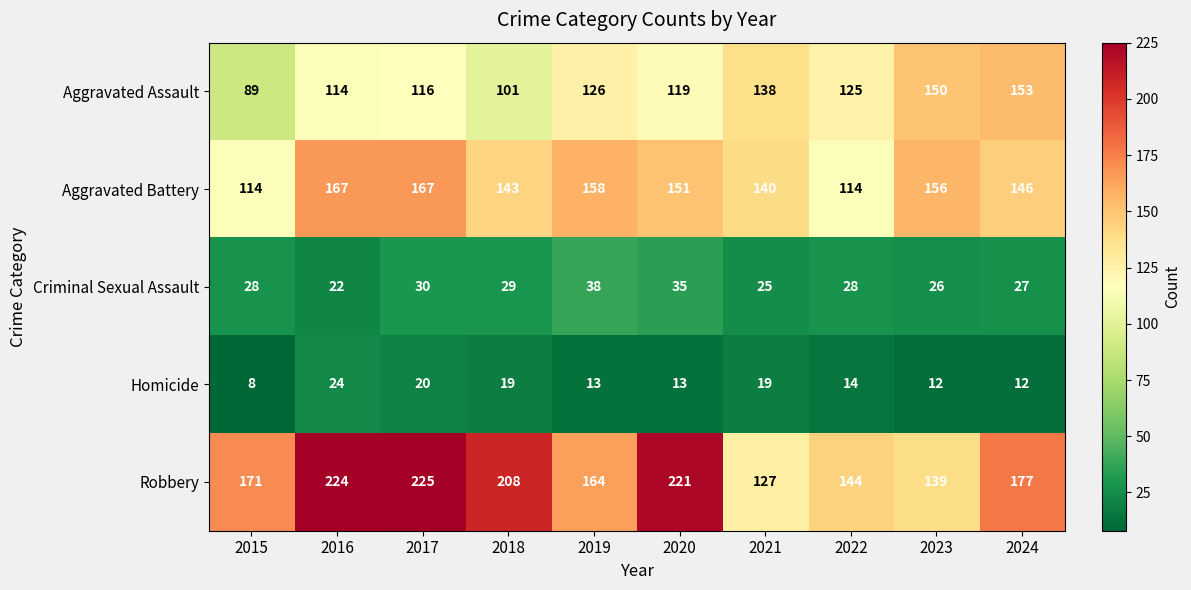

At which label is Homicide closest to 16?

2022